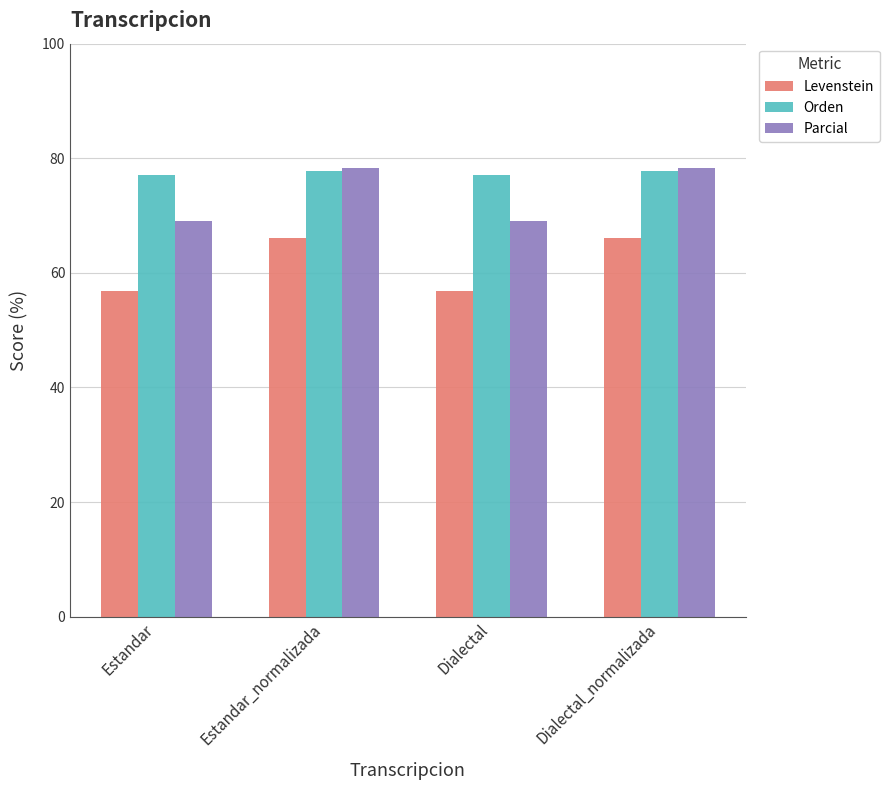

Rank the series by their average value, from lowest to highest.

Levenstein, Parcial, Orden